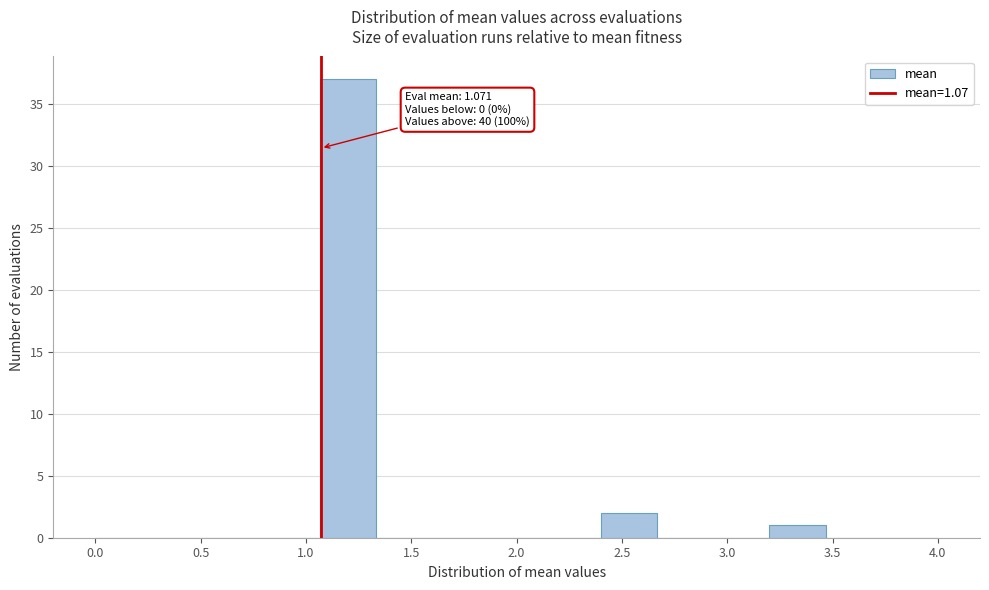

Over which range of the x-axis is the bar tallest?

1.05 to 1.35